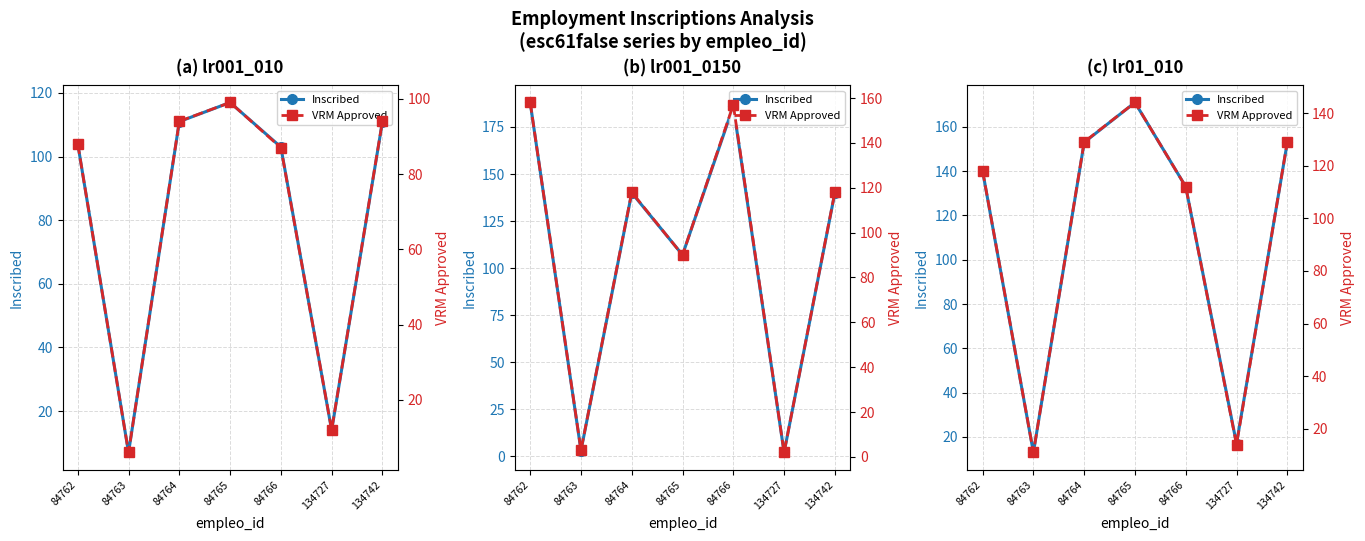

Is it true that VRM Approved equals 11 at 84763?

True